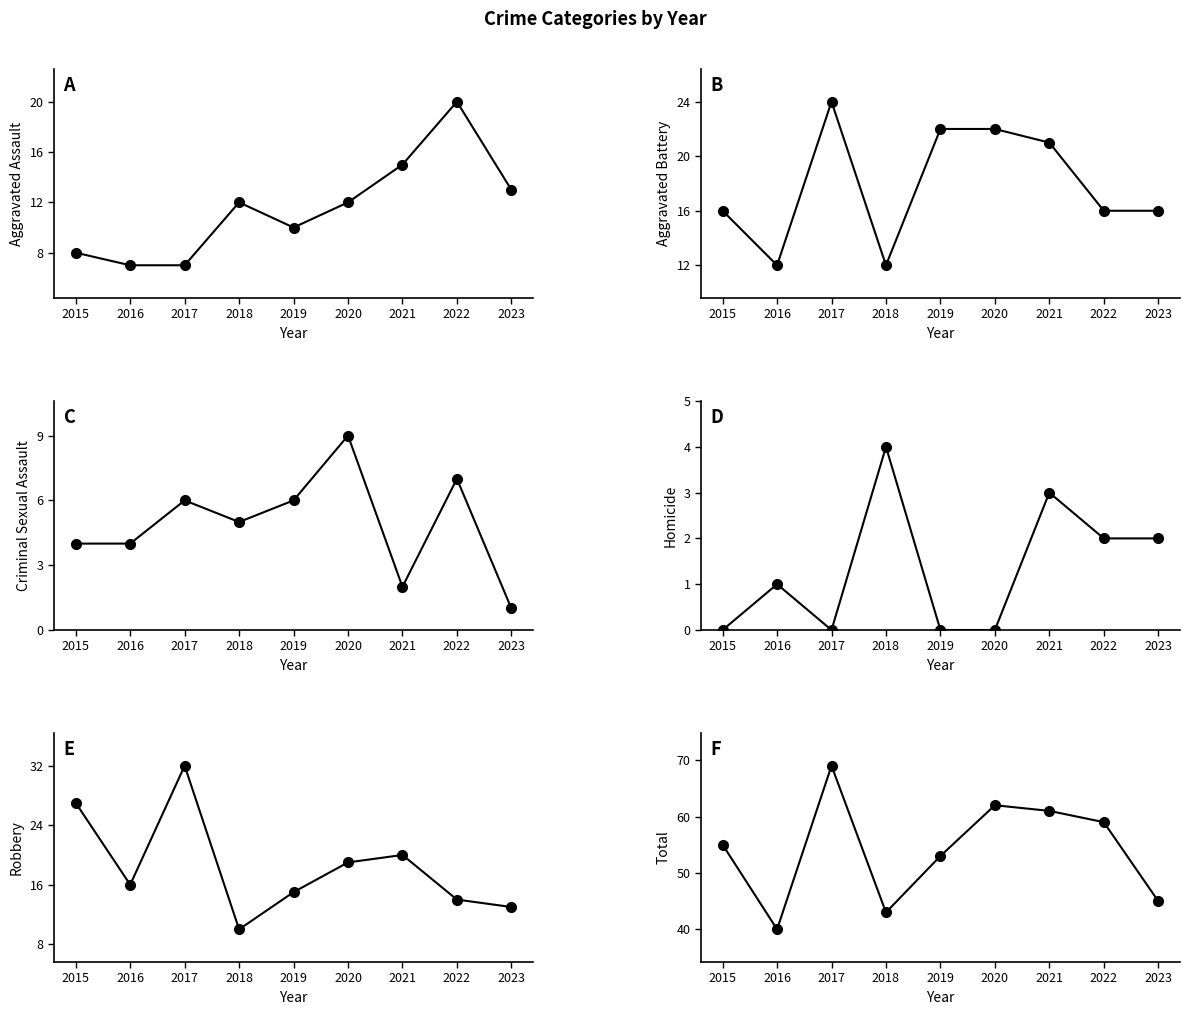

Which series changed the most between 2016 and 2020?

Total